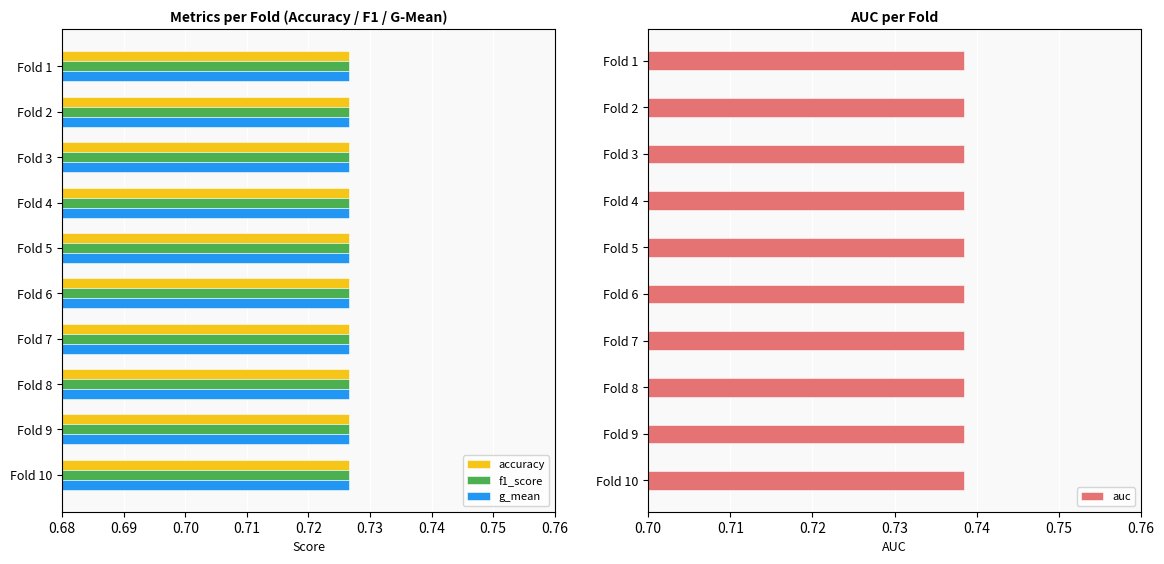

What is the total value across all series at 0.72?

1.1